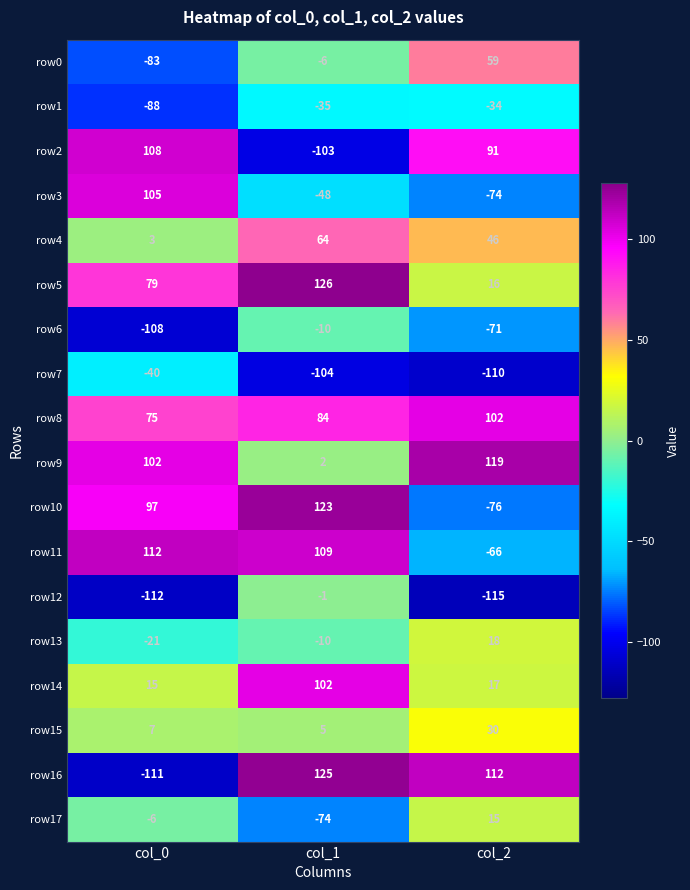

At which category does the chart reach its minimum across all series?

col_2